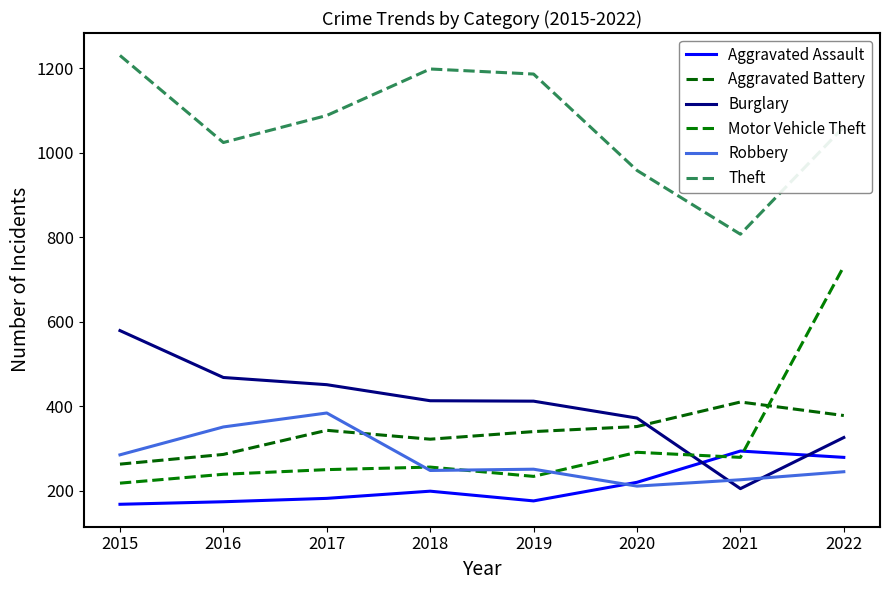

Count the number of data series in this chart.

6